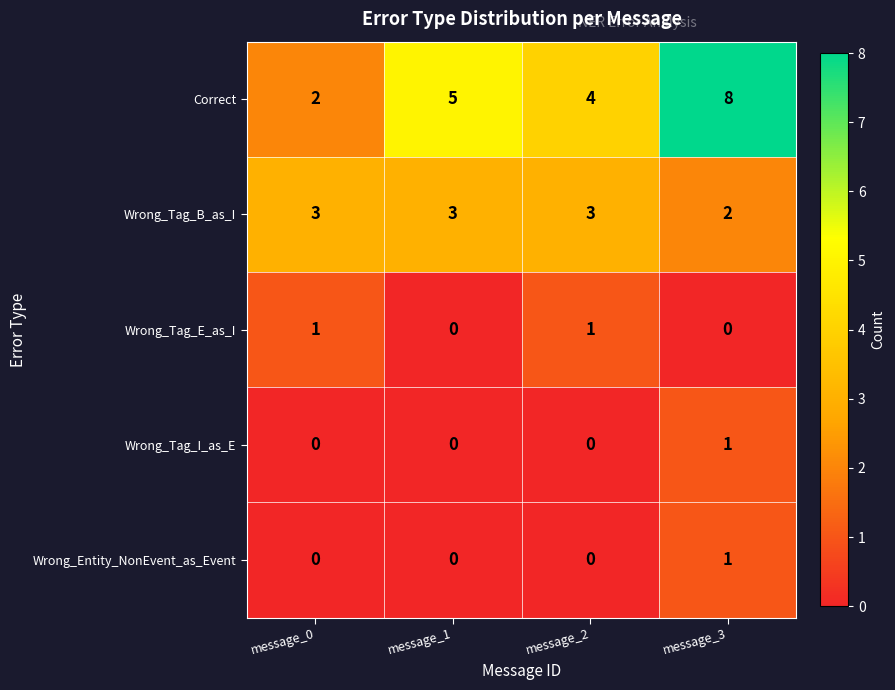

The value of Wrong_Tag_I_as_E at message_2 is 0. True or false?

True